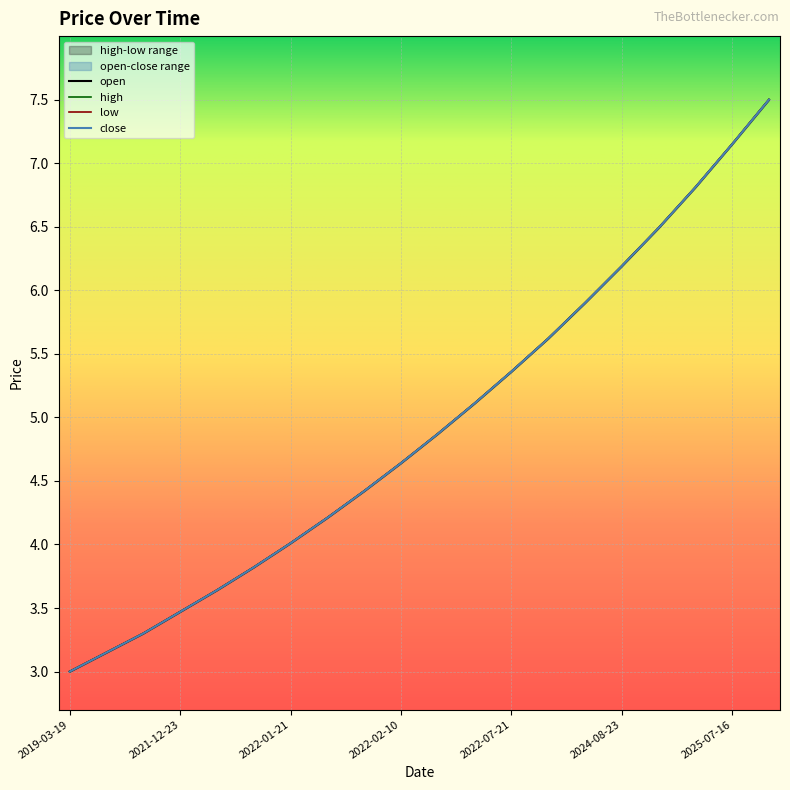

What is the highest value of the close series?

7.5